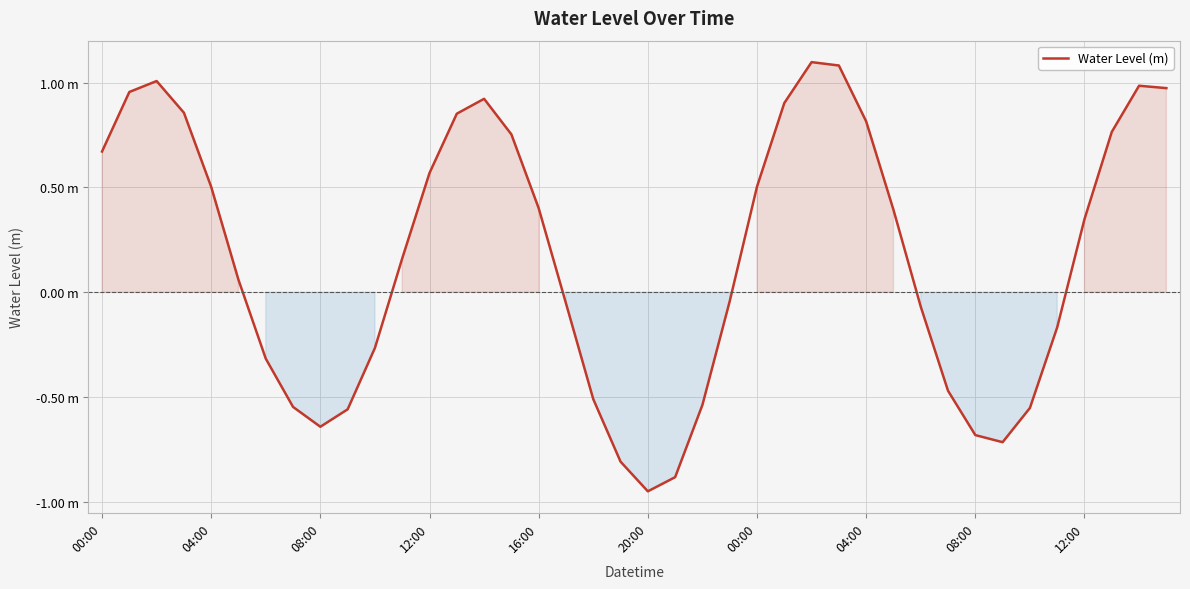

Does the chart have visible grid lines?

Yes